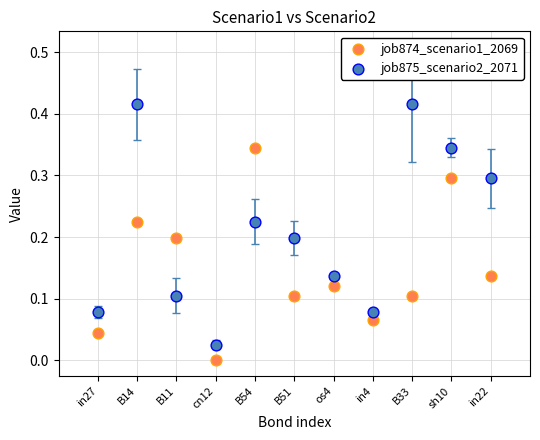

What are all the series names shown in the legend?

job874_scenario1_2069, job875_scenario2_2071